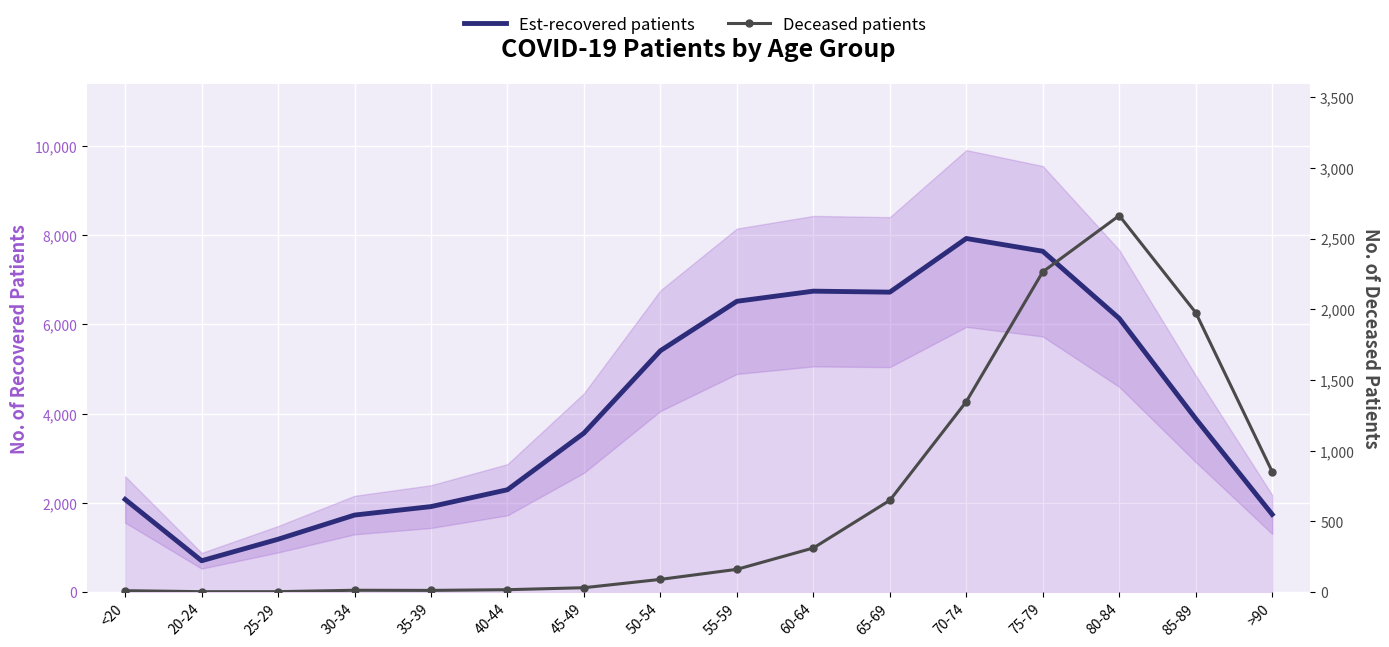

List the series in order of their peak value, highest first.

patients_recovered, patients_deceased